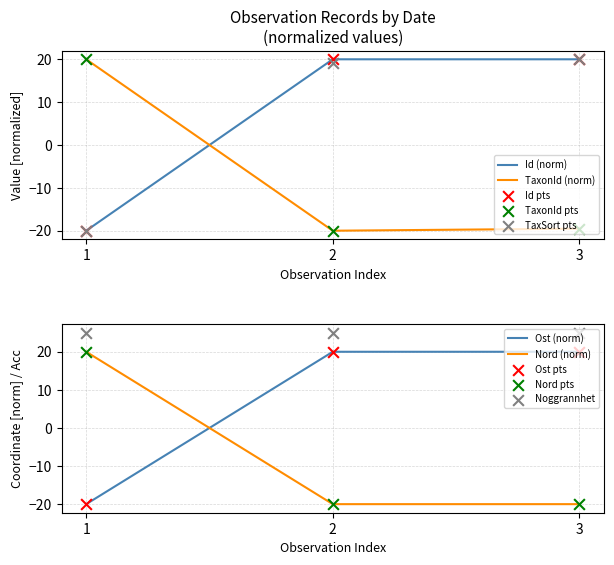

Which series reaches the maximum Y coordinate?

Id